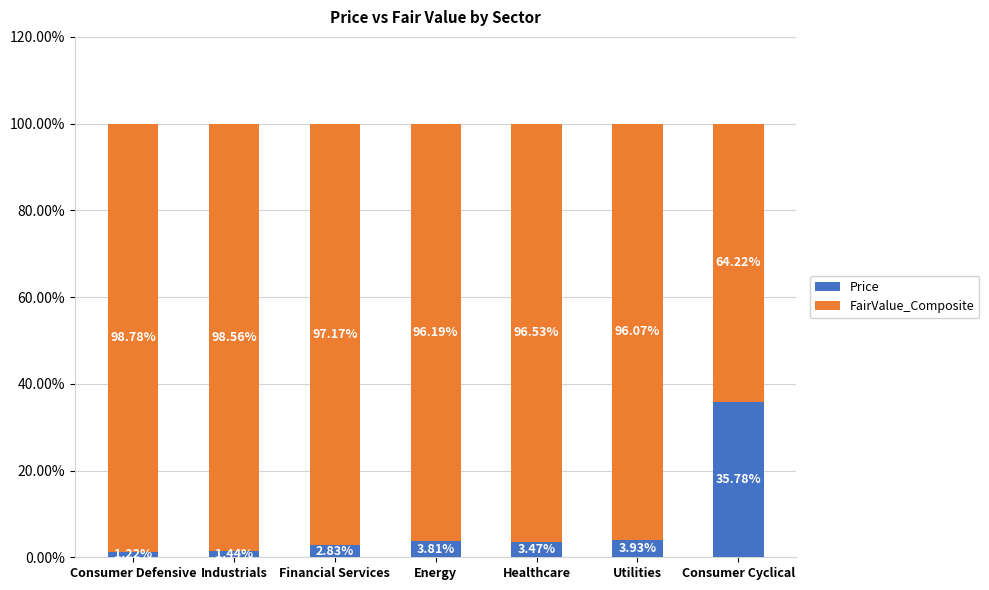

What is the difference between the Price values at Utilities and Financial Services?

1.1